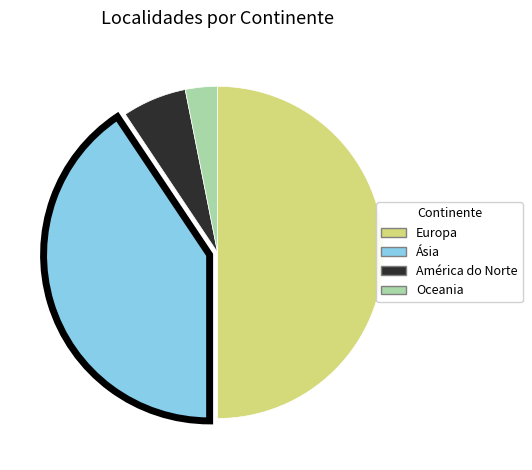

Is the sum of Europa and Oceania greater than half?

Yes